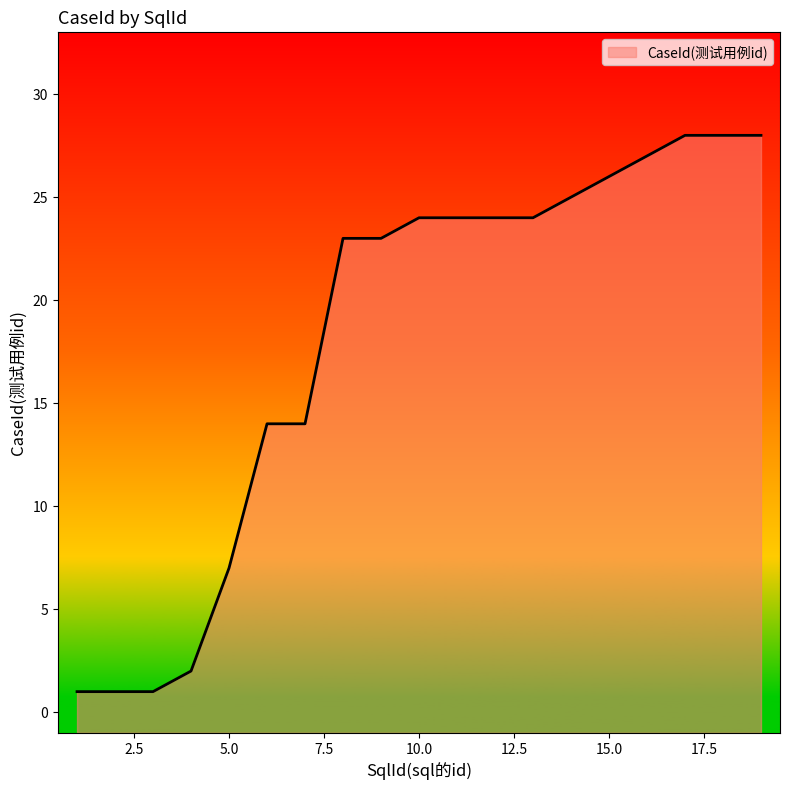

List the labels in order of value, largest first.

17, 18, 19, 16, 15, 14, 10, 11, 12, 13, 8, 9, 6, 7, 5, 4, 1, 2, 3